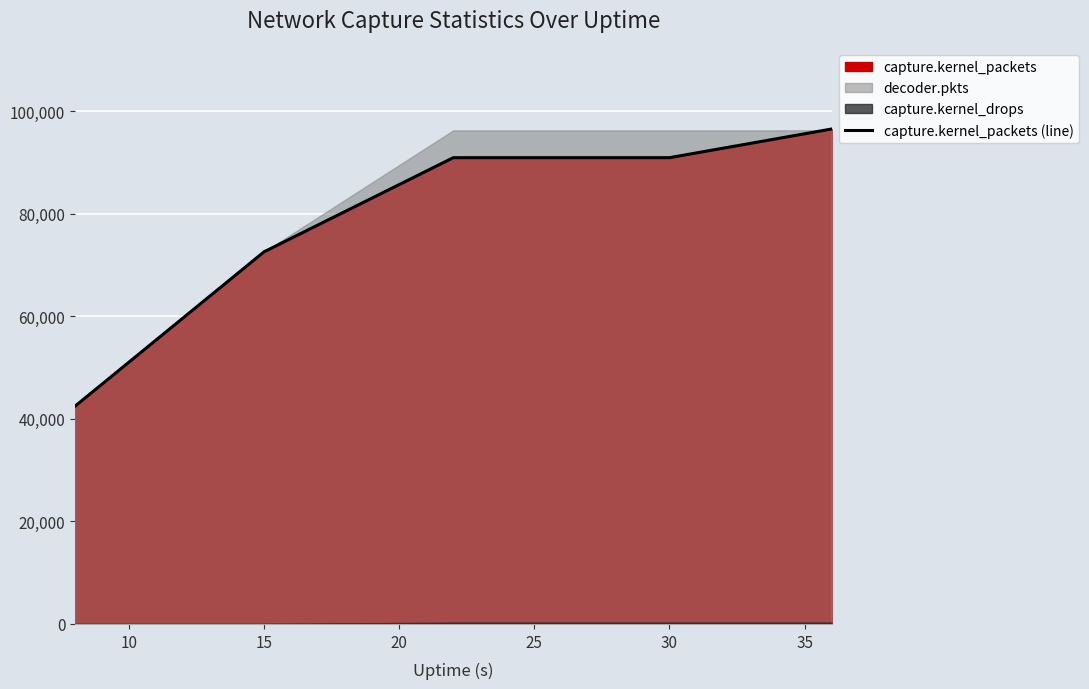

What is the highest value of the capture.kernel_packets (line) series?

96512